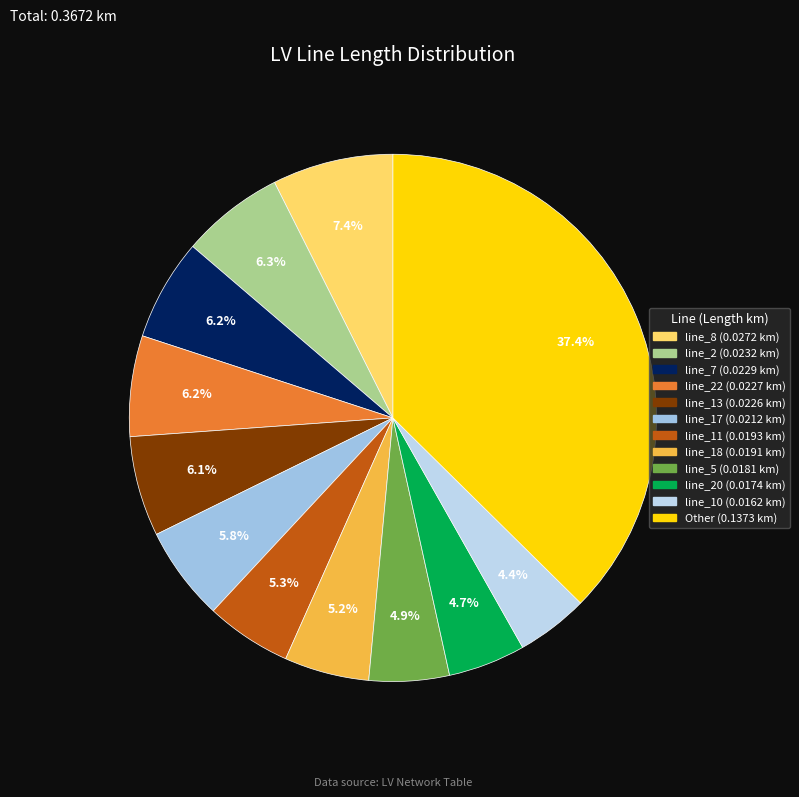

How many segments does this pie chart have?

12